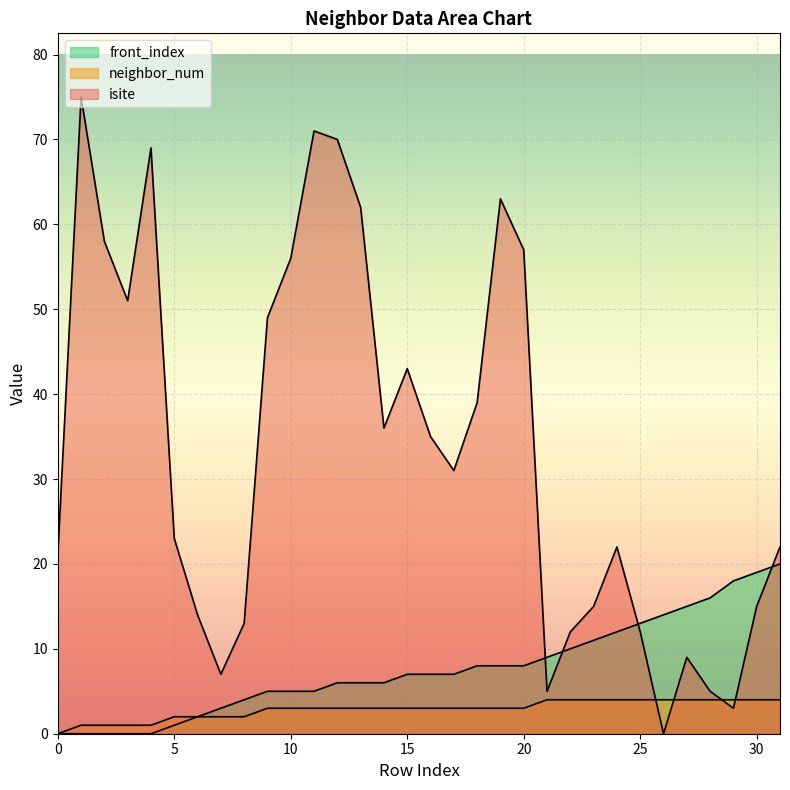

List the labels in order of isite value, smallest first.

26, 29, 21, 28, 7, 27, 22, 25, 8, 6, 23, 30, 0, 24, 31, 5, 17, 16, 14, 18, 15, 9, 3, 10, 20, 2, 13, 19, 4, 12, 11, 1